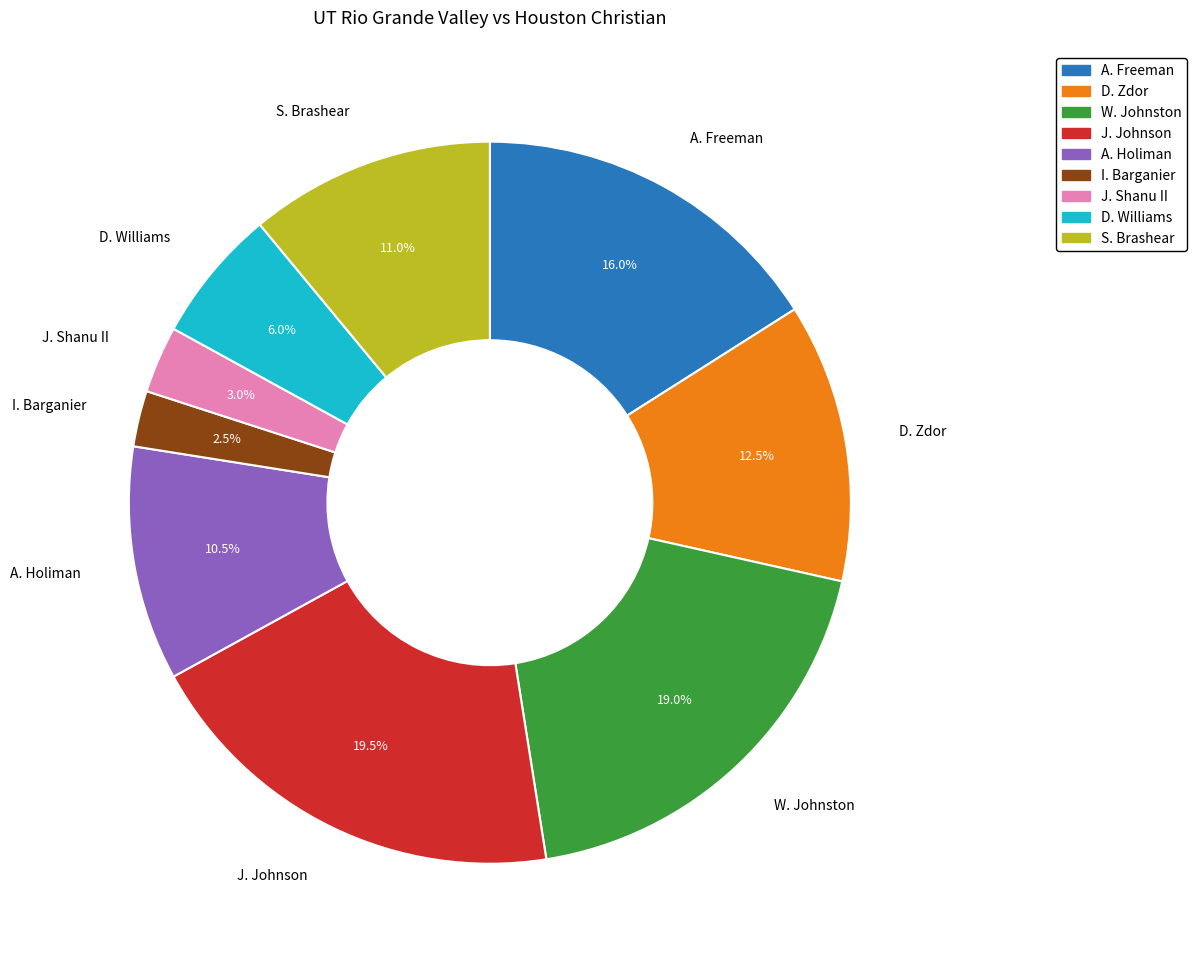

Does any single category account for the majority?

No